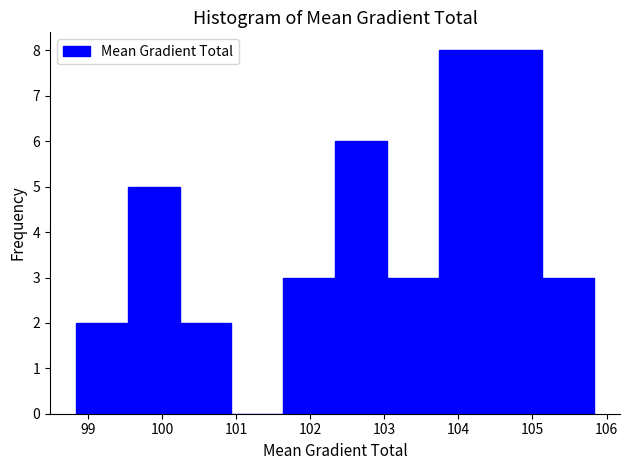

What is the height of the bar covering 100.2 to 100.9 on the x-axis? Neither the bar edges nor the heights are printed on the chart, so give them approximately, as read against the axes.

2